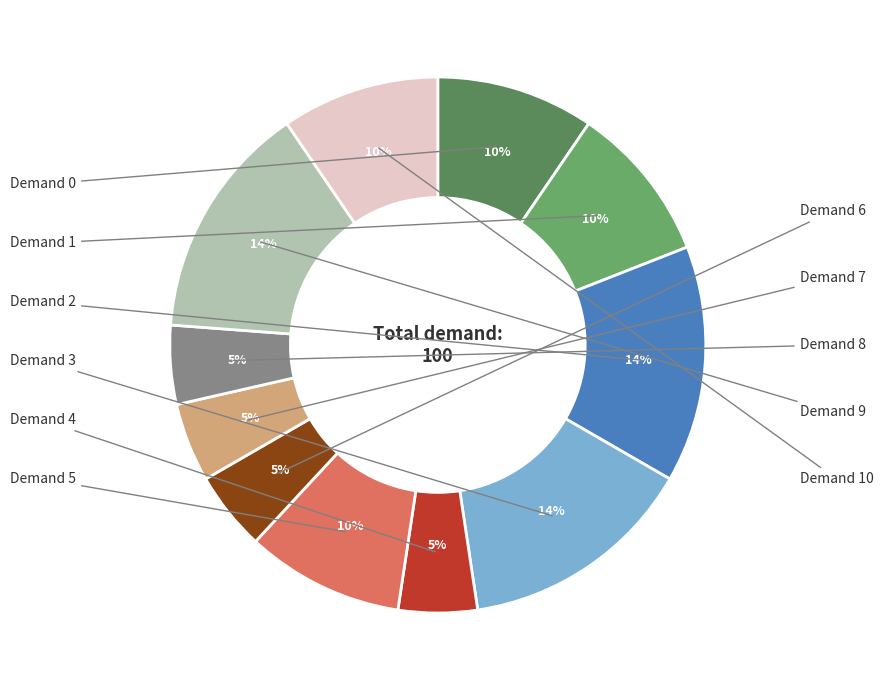

How many slices are in this pie chart?

11